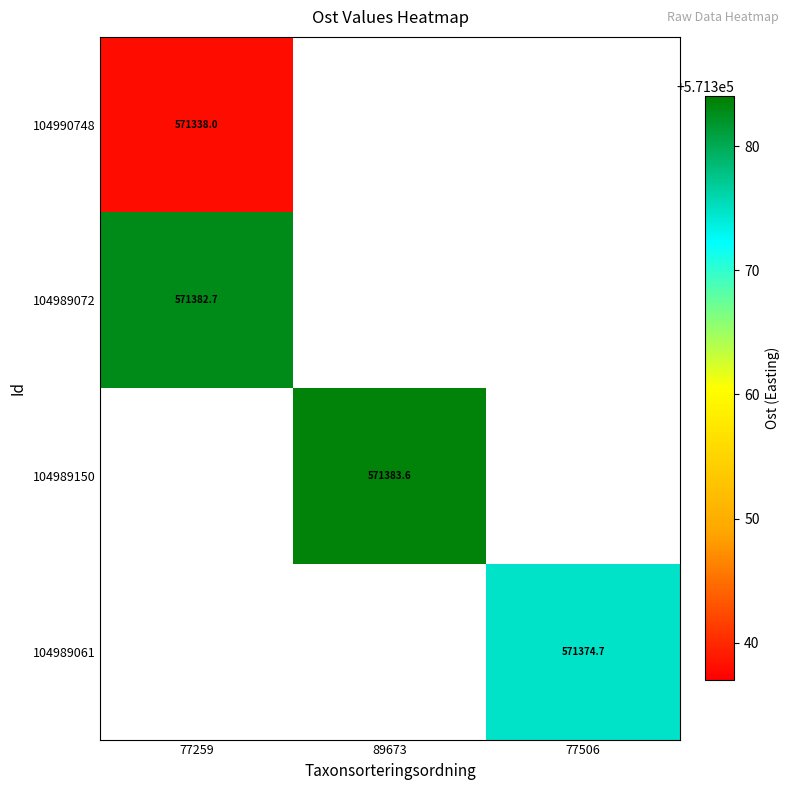

How many series are shown in this chart?

4